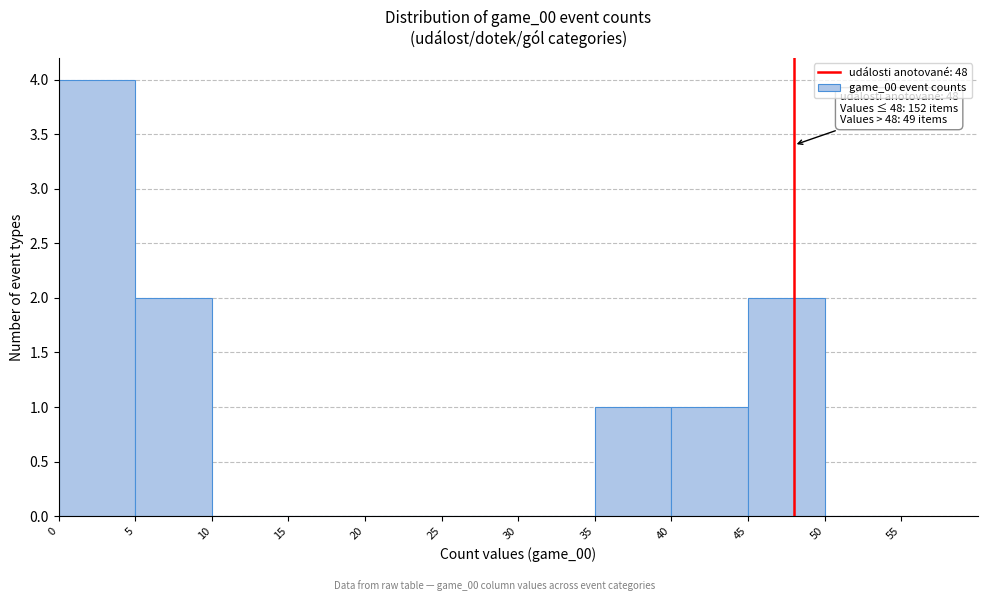

Which range on the x-axis has the tallest bar?

0 to 5